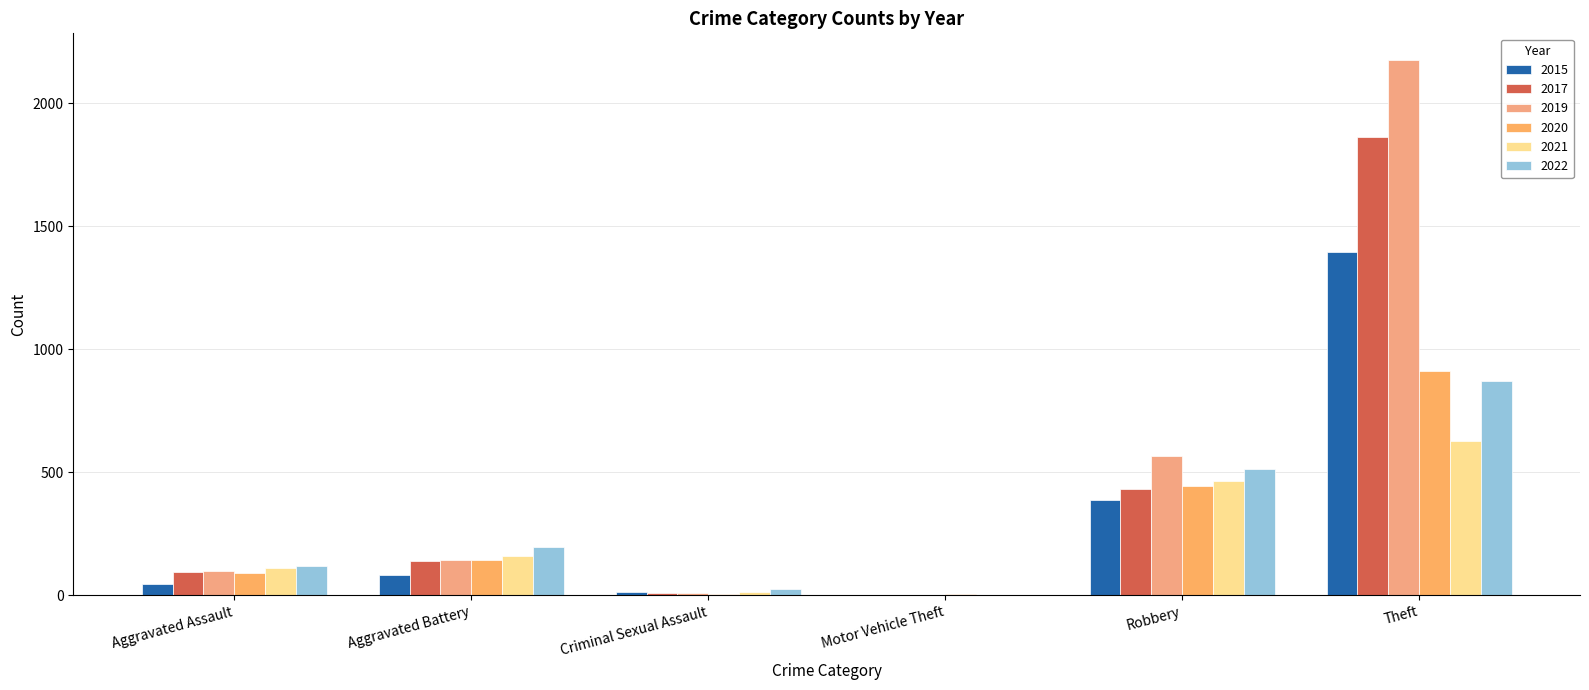

What is the maximum value for 2022?

872